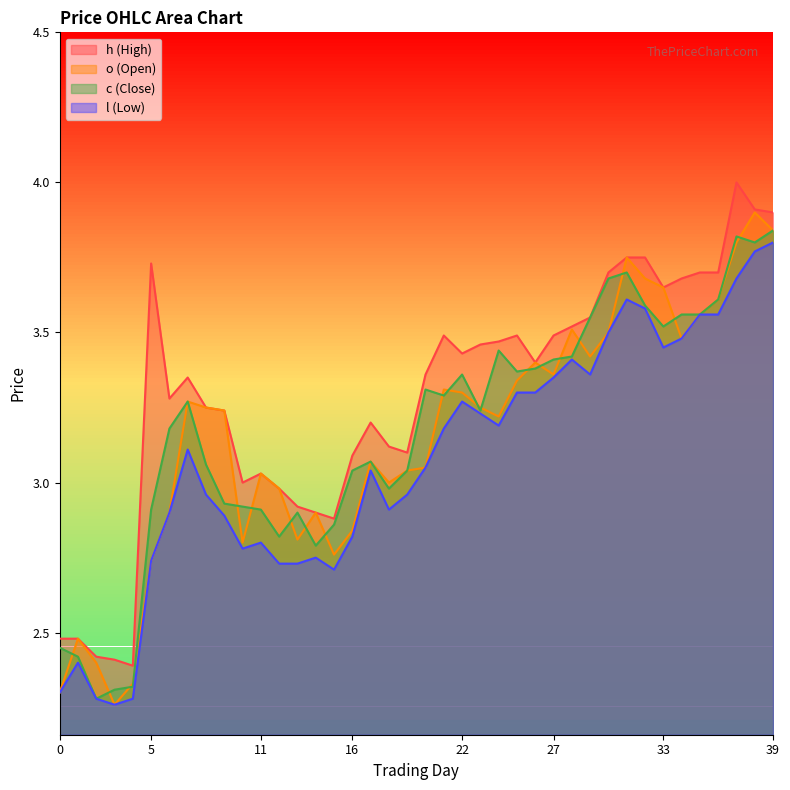

At 24, list the series in order from largest to smallest.

h, c, o, l